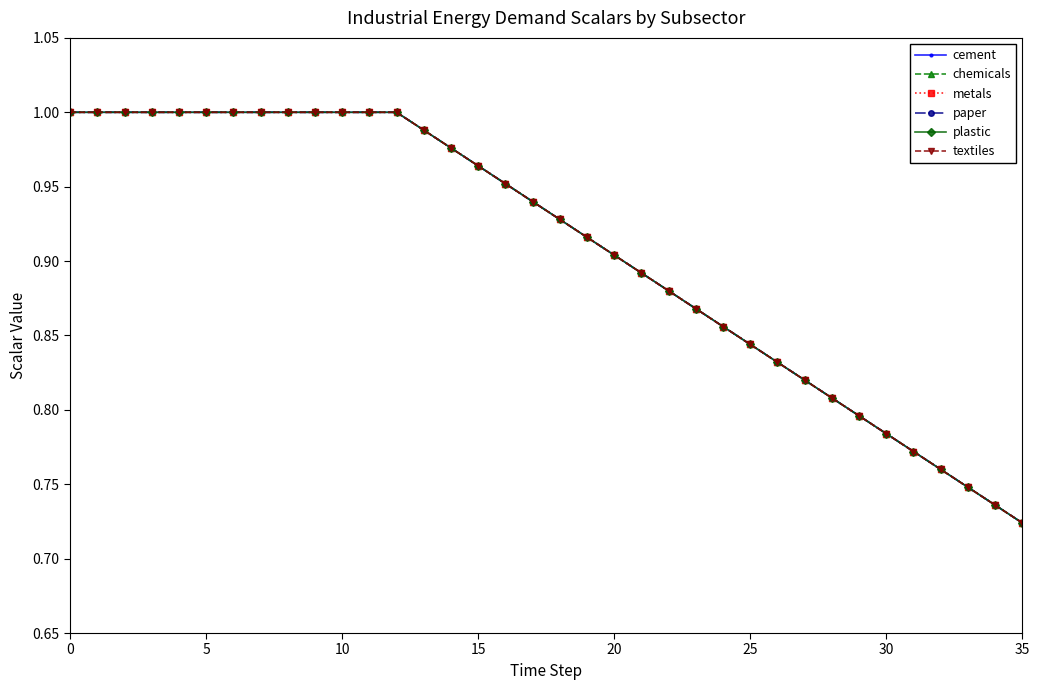

How many lines are shown in the chart?

6